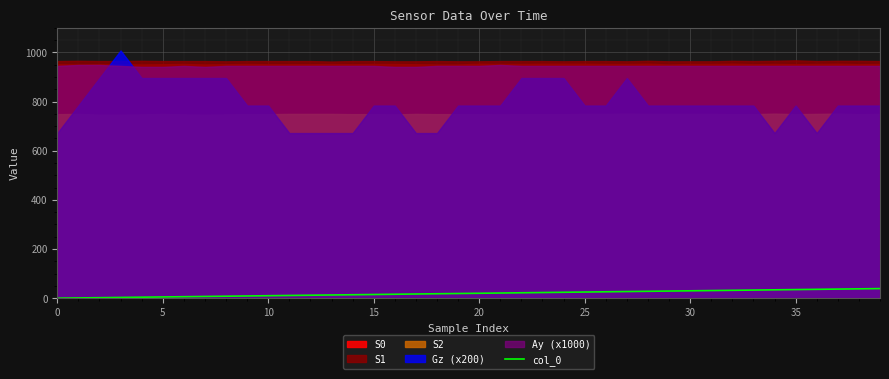

Is it true that the value at 22 is 22?

True